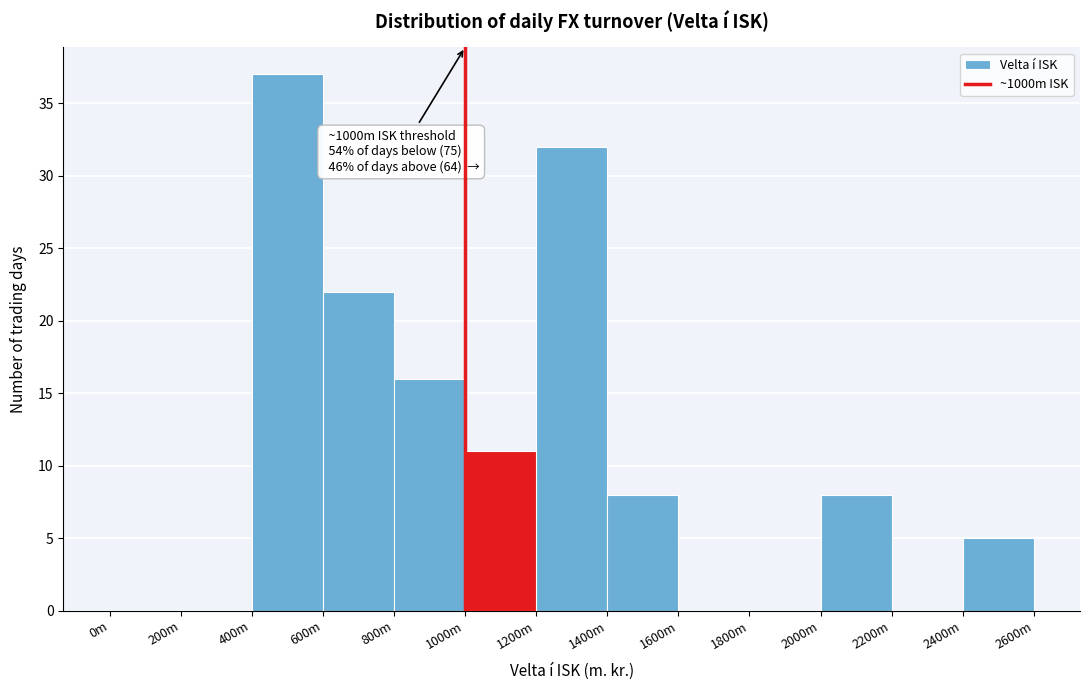

Reading left to right, extract all data points from this chart.

0m=0	200m=0	400m=37	600m=22	800m=16	1000m=11	1200m=32	1400m=8	1600m=0	1800m=0	2000m=8	2200m=0	2400m=5